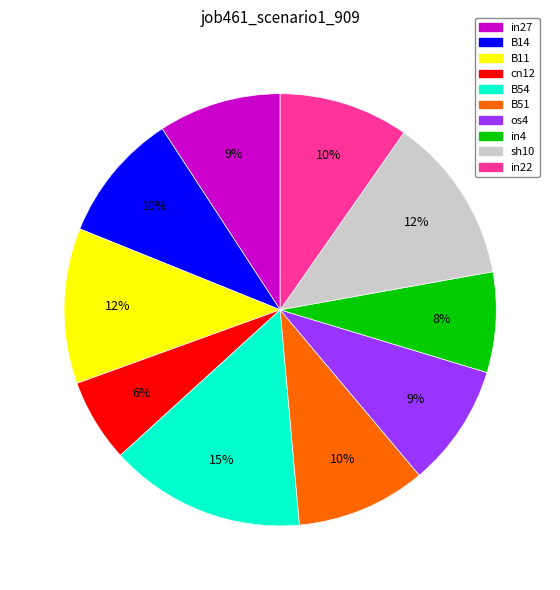

To the nearest percent, what is the average slice percentage?

10%